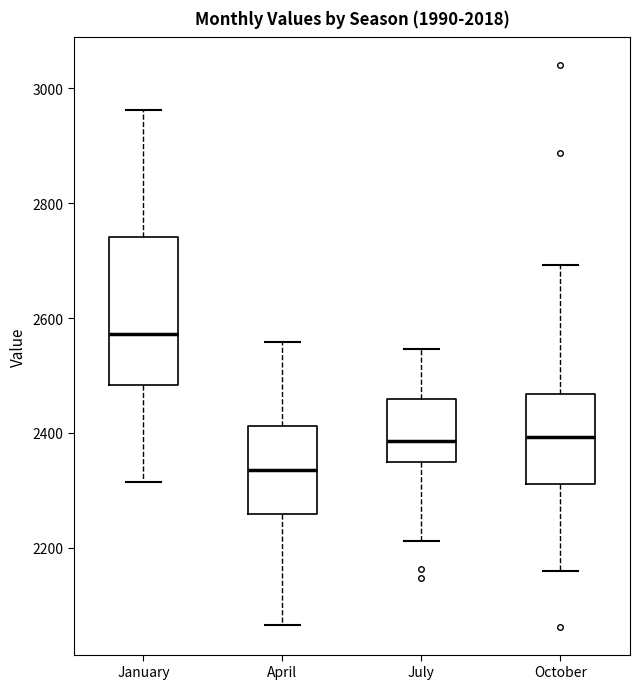

Reading left to right, transcribe this box plot: for each box, give where its median line is, the range the box spans, and where its two whiskers end, as read against the y-axis. The values are not printed on the chart, so give them approximately, as read against the axis.

January: median 2580, box 2480 to 2740, whiskers 2320 to 2960
April: median 2340, box 2260 to 2420, whiskers 2060 to 2560
July: median 2380, box 2340 to 2460, whiskers 2220 to 2540
October: median 2400, box 2320 to 2460, whiskers 2160 to 2700